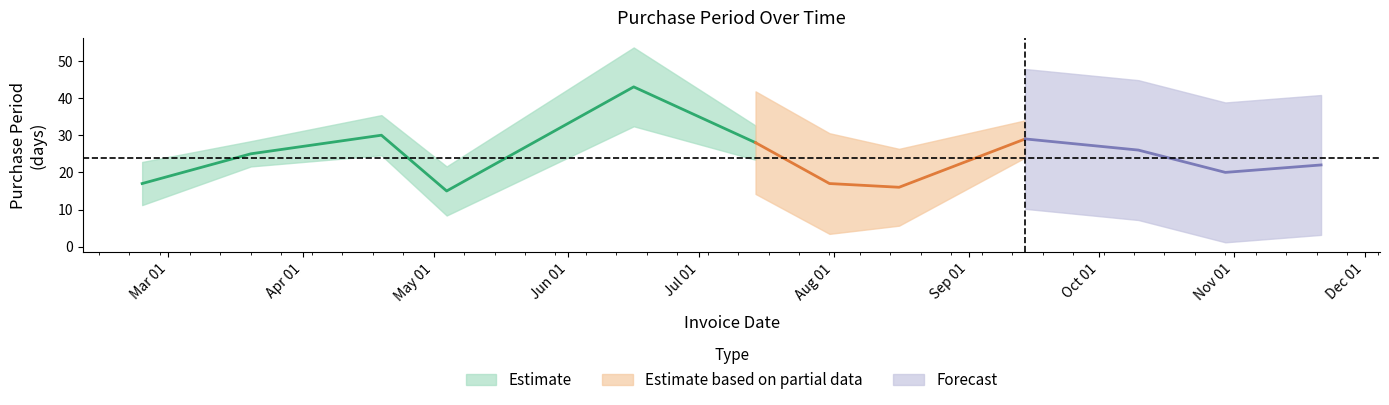

Which label corresponds to the largest value in the chart?

2017-06-16